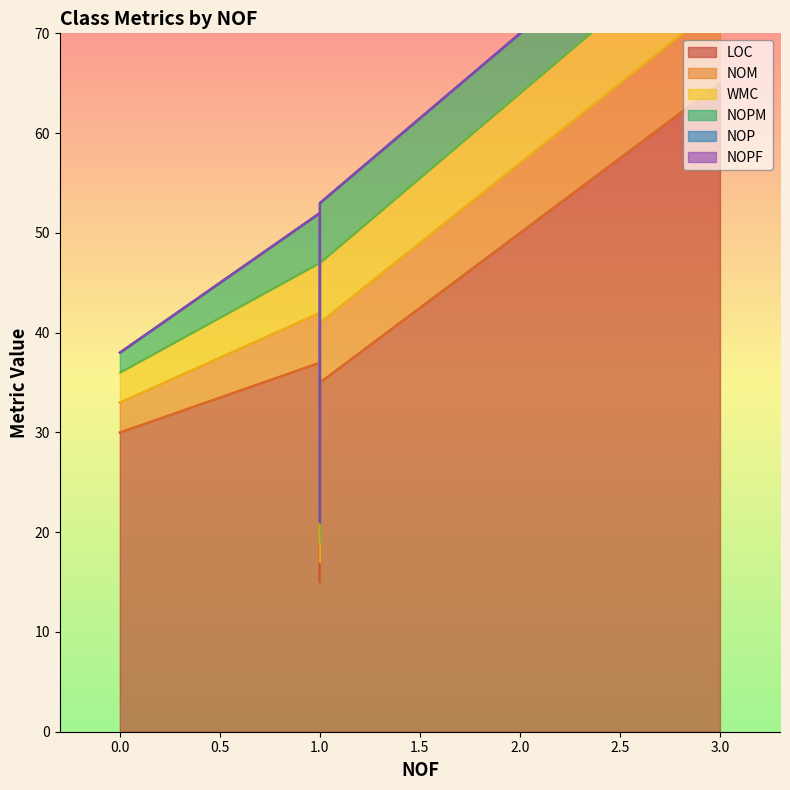

True or false: NOPF and LOC cross at least once.

False